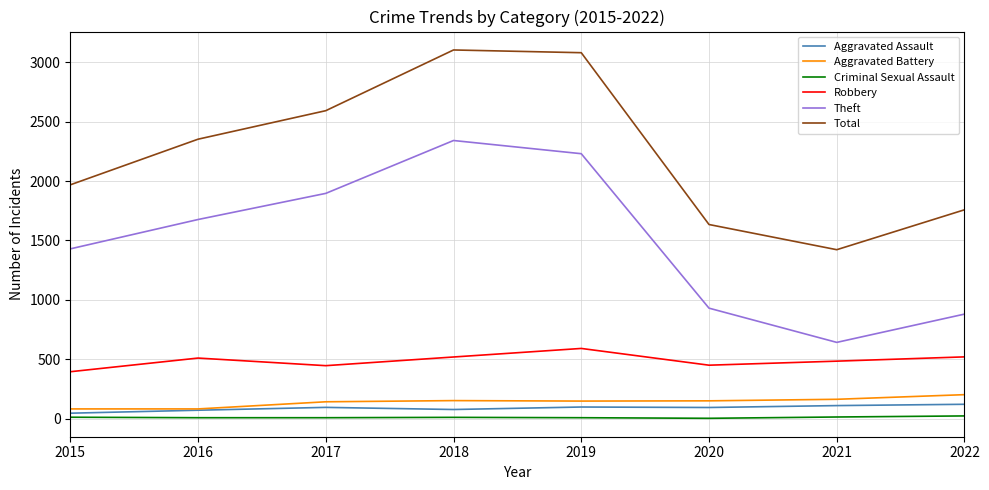

The Theft series shows 195 at 2020. True or false?

False